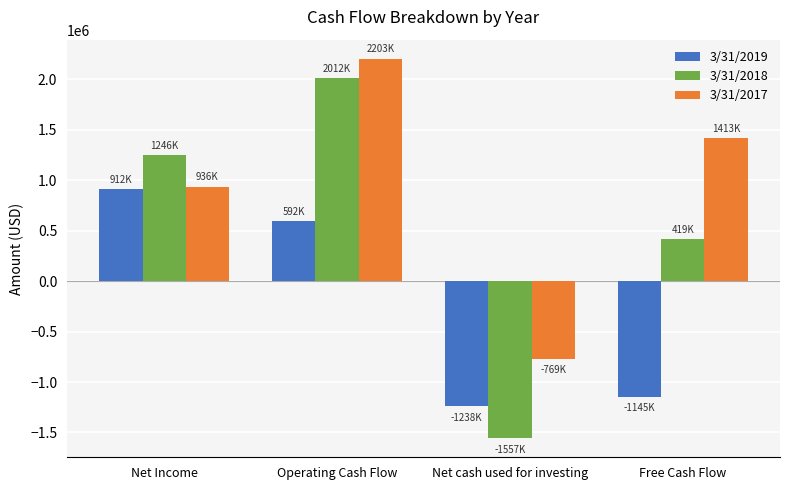

Between Operating Cash Flow and Net cash used for investing, which series saw the biggest shift?

3/31/2018